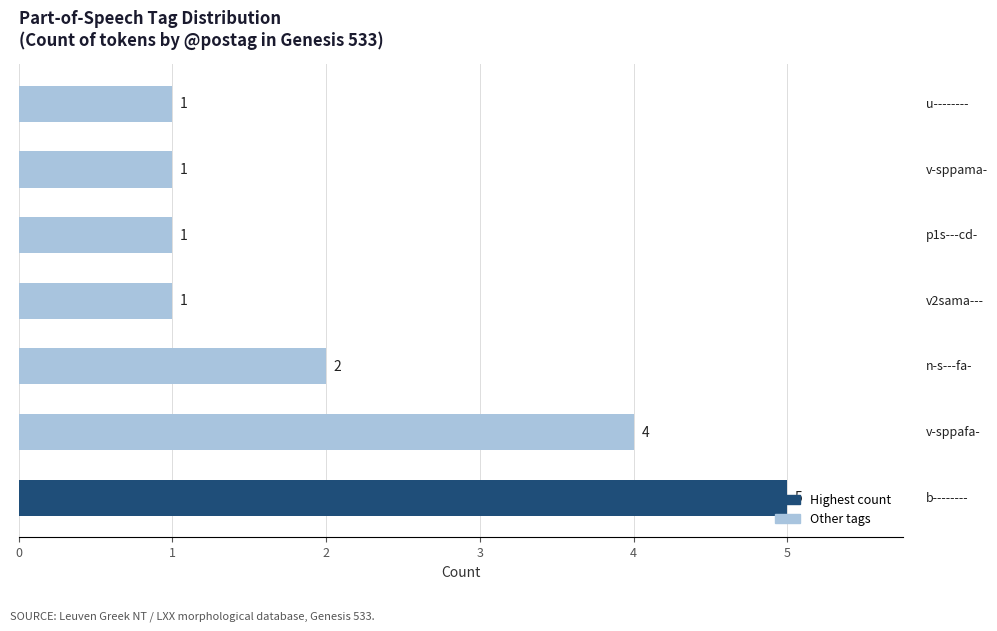

Count the values in the range 1 to 4.

6